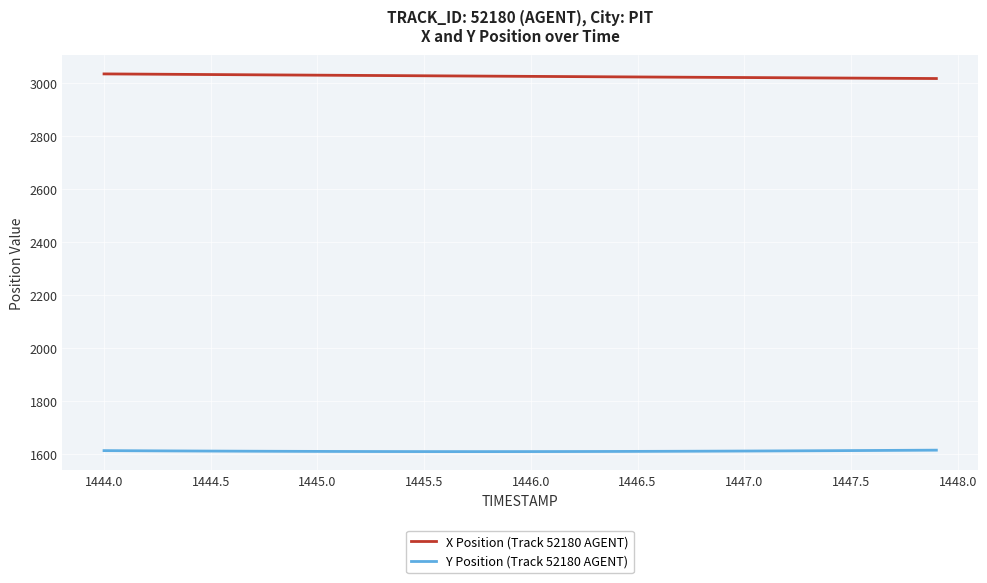

List the series in order of their peak value, lowest first.

Y Position (Track 52180 AGENT), X Position (Track 52180 AGENT)